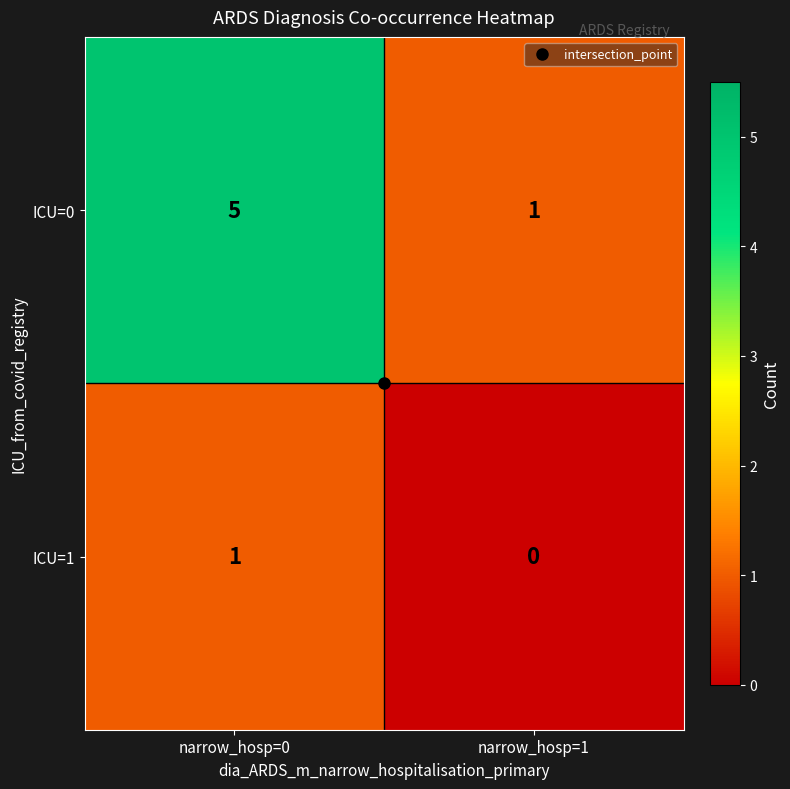

Is the value of ICU=1 at narrow_hosp=1 greater than the value of ICU=0 at narrow_hosp=0?

No